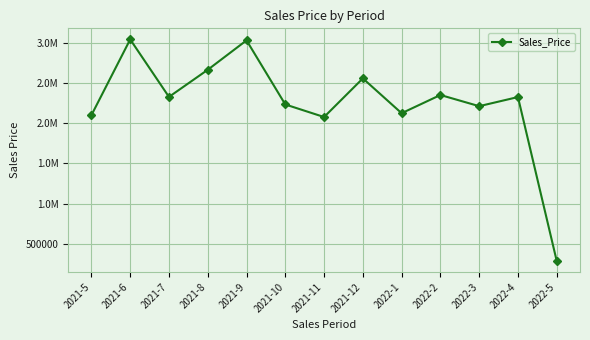

At which category does the data reach its first local peak?

2021-6